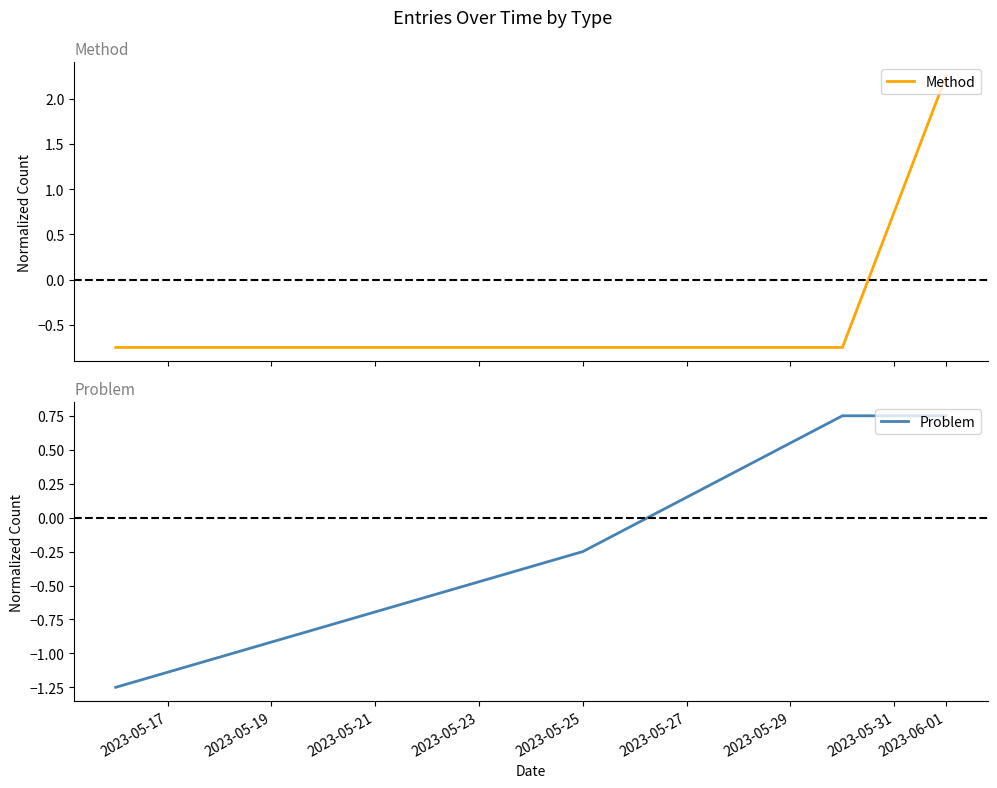

What is the value of the Problem point at the 1st from the left?

-1.2